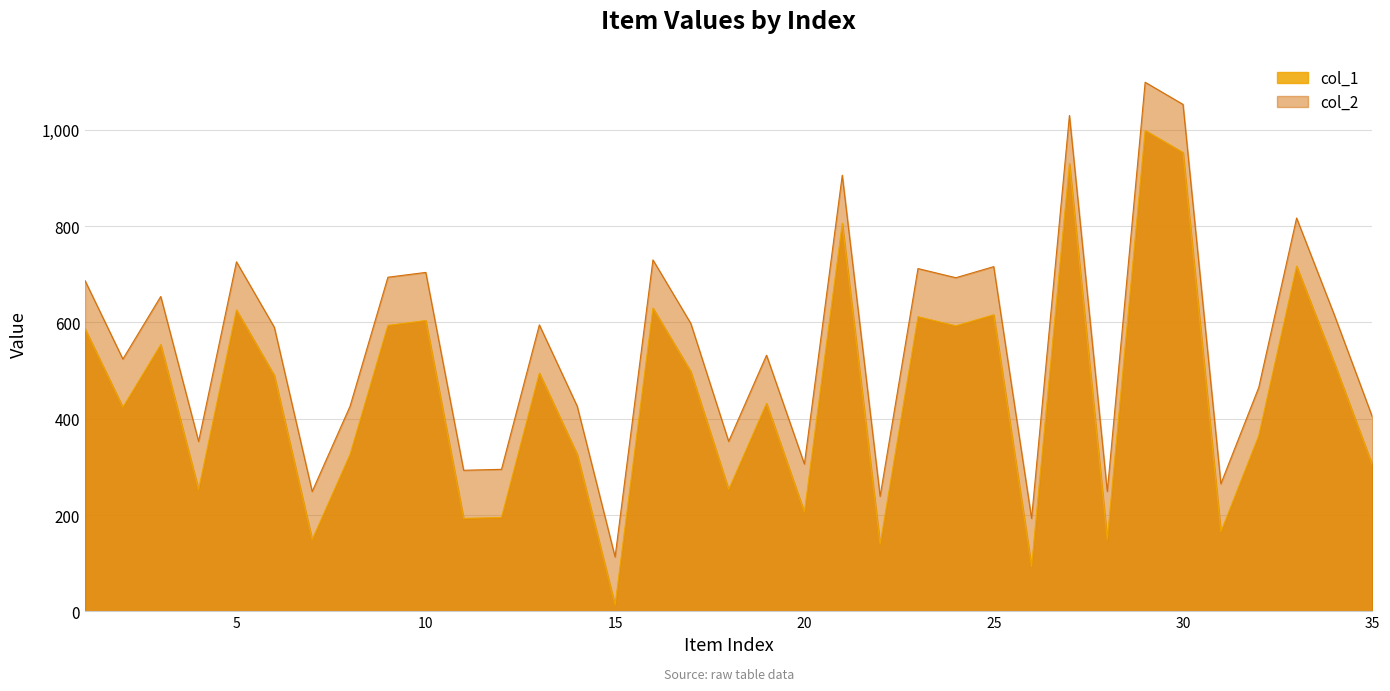

True or false: col_2 and col_1 cross at least once.

False